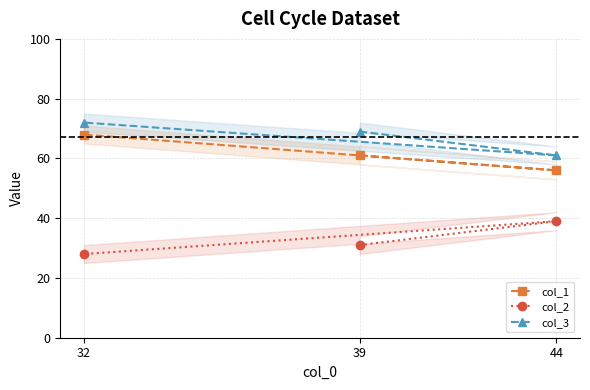

What value does the col_3 series have at 44, to the nearest 10?

60